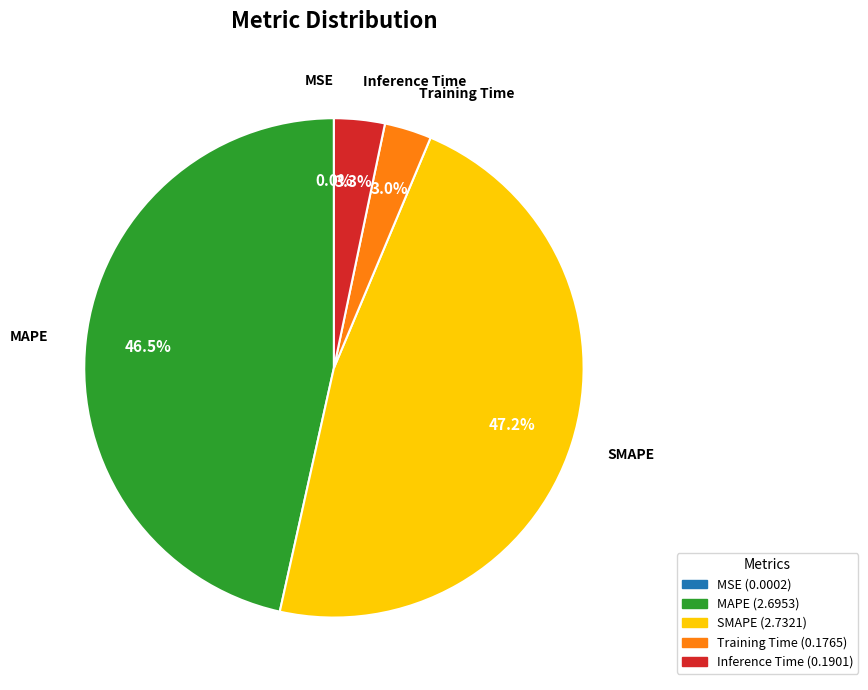

Which slice is the largest?

SMAPE